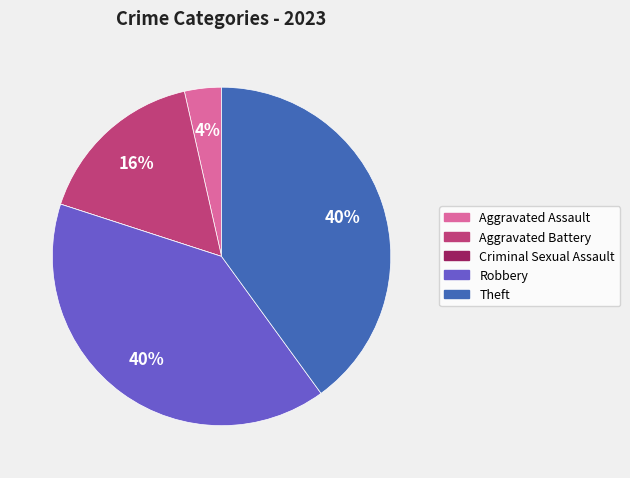

Is the sum of Aggravated Assault and Robbery greater than half?

No